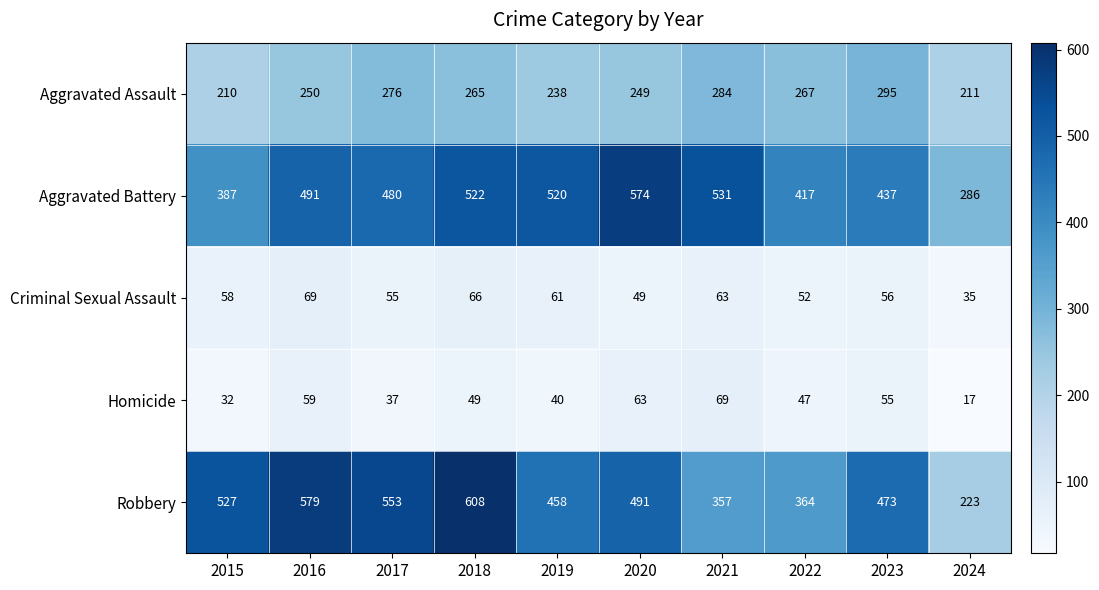

What is the sum of all Aggravated Battery values?

4645